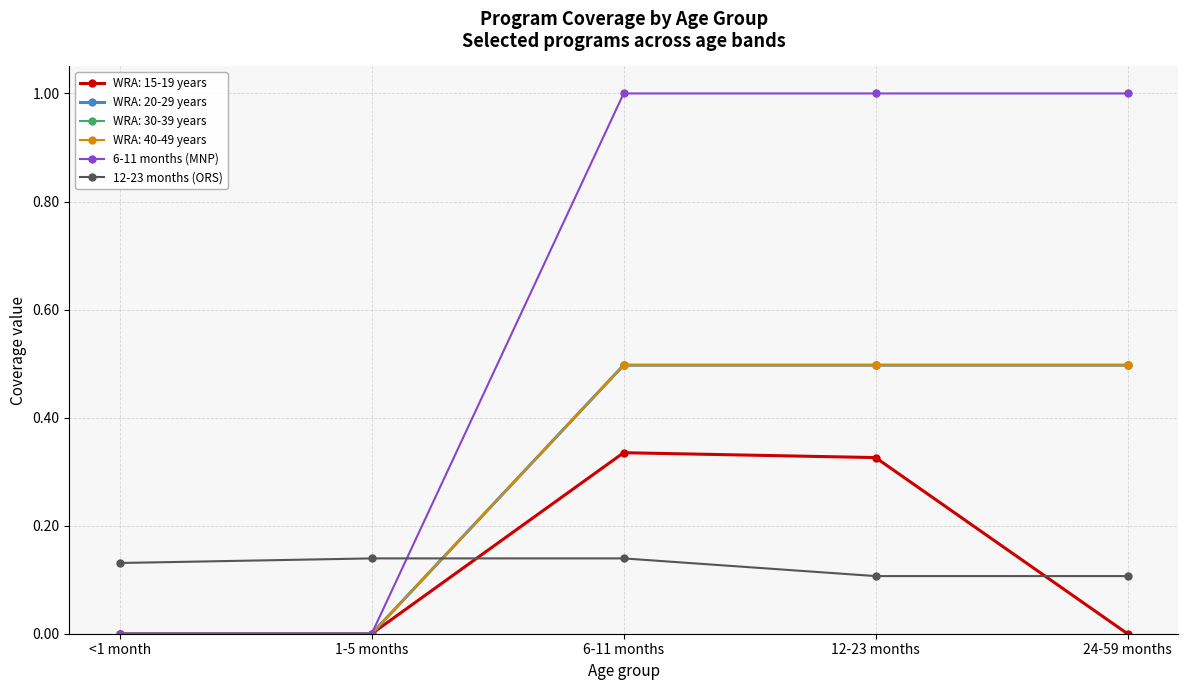

True or false: 6-11 months (MNP) has more than 1 interior local peaks.

False